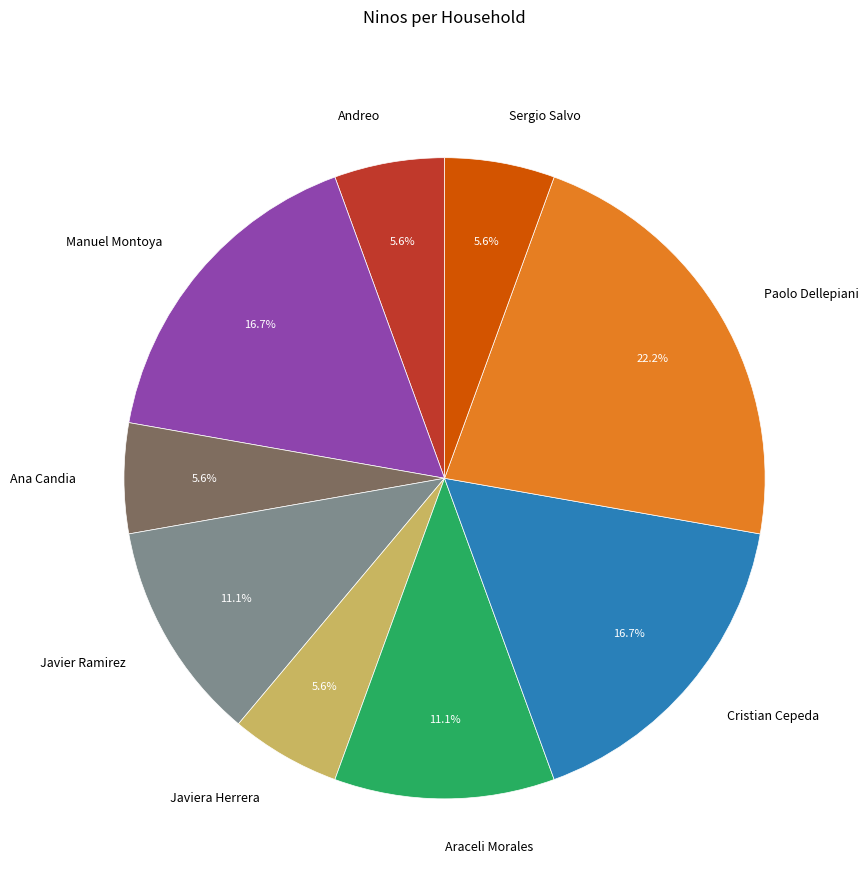

The Sergio Salvo slice represents 6% of the pie. True or false?

True